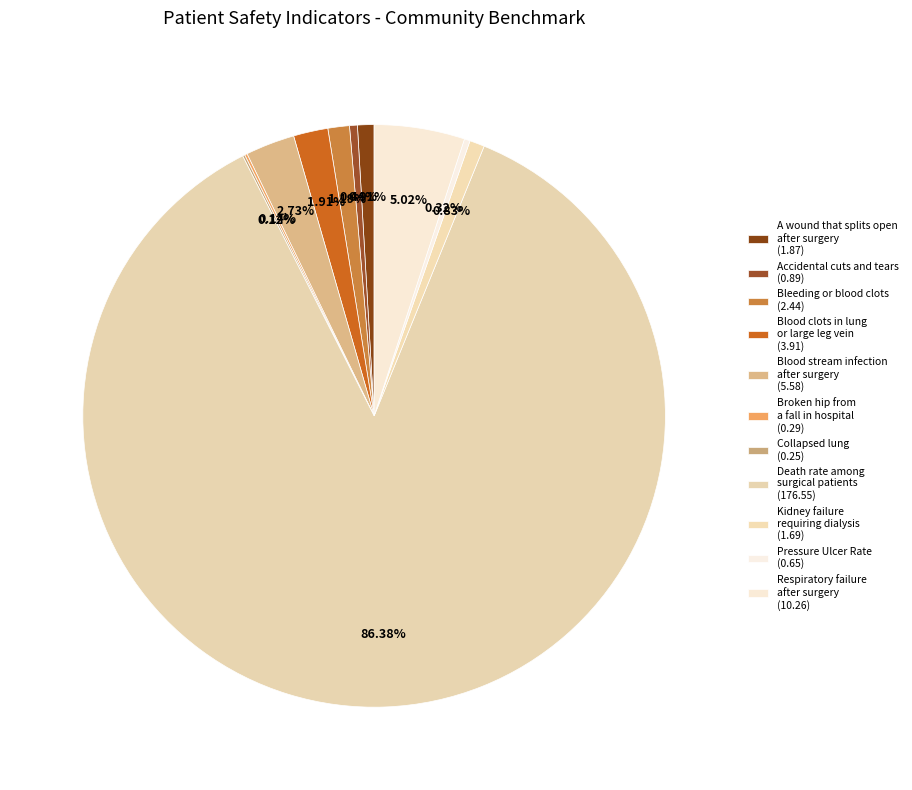

What is the largest slice in the pie chart?

Death rate among surgical patients with serious complications